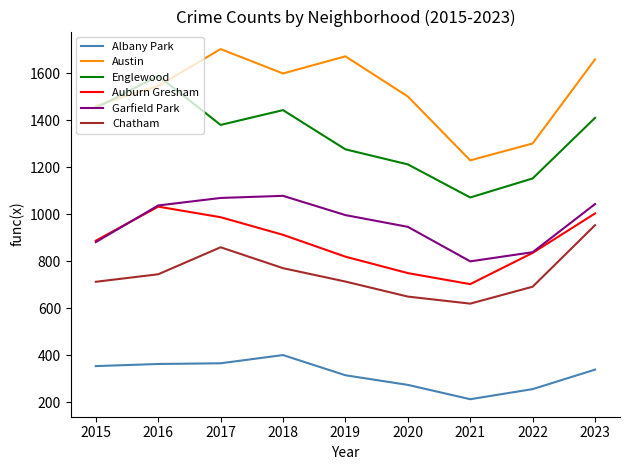

What is the sum of all Chatham values?

6719